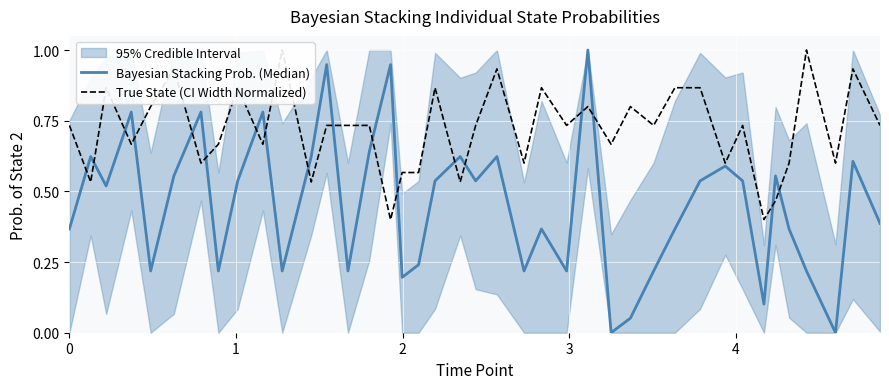

What is the maximum value for Bayesian Stacking Prob. (Median)?

1.0